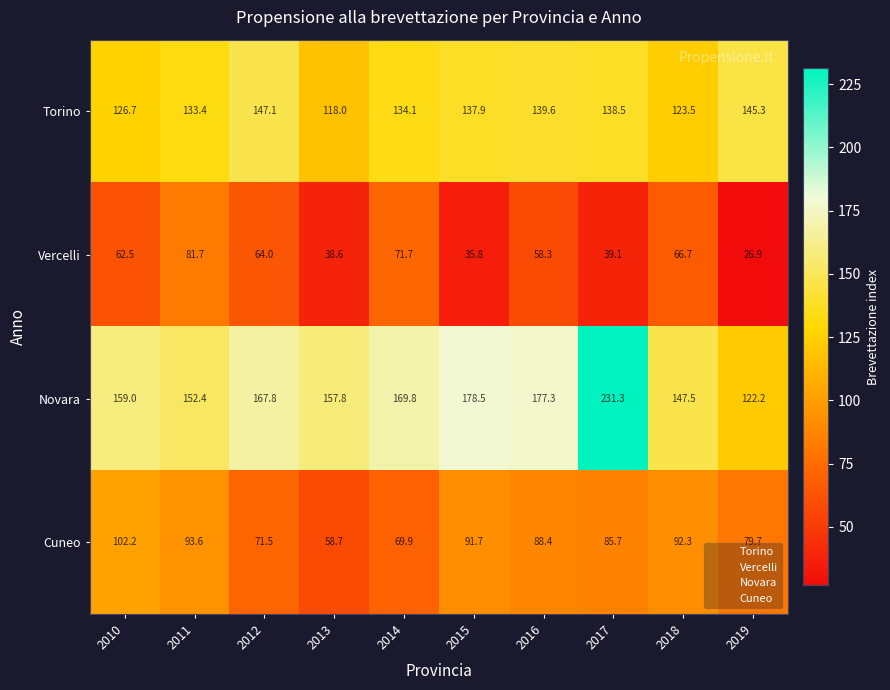

What is the highest value of the Torino series?

147.1